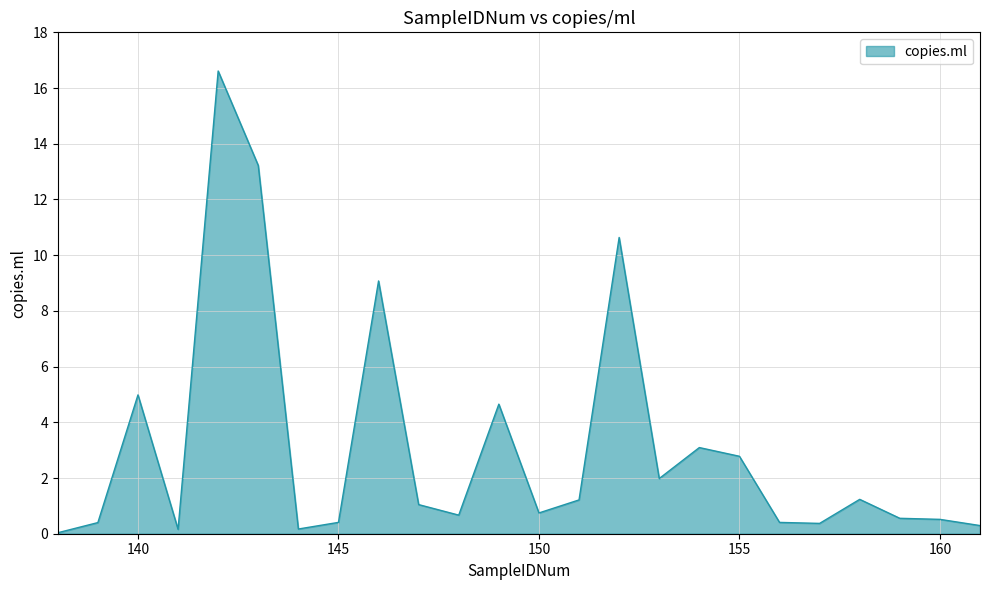

What is the difference between the maximum and minimum values?

16.6